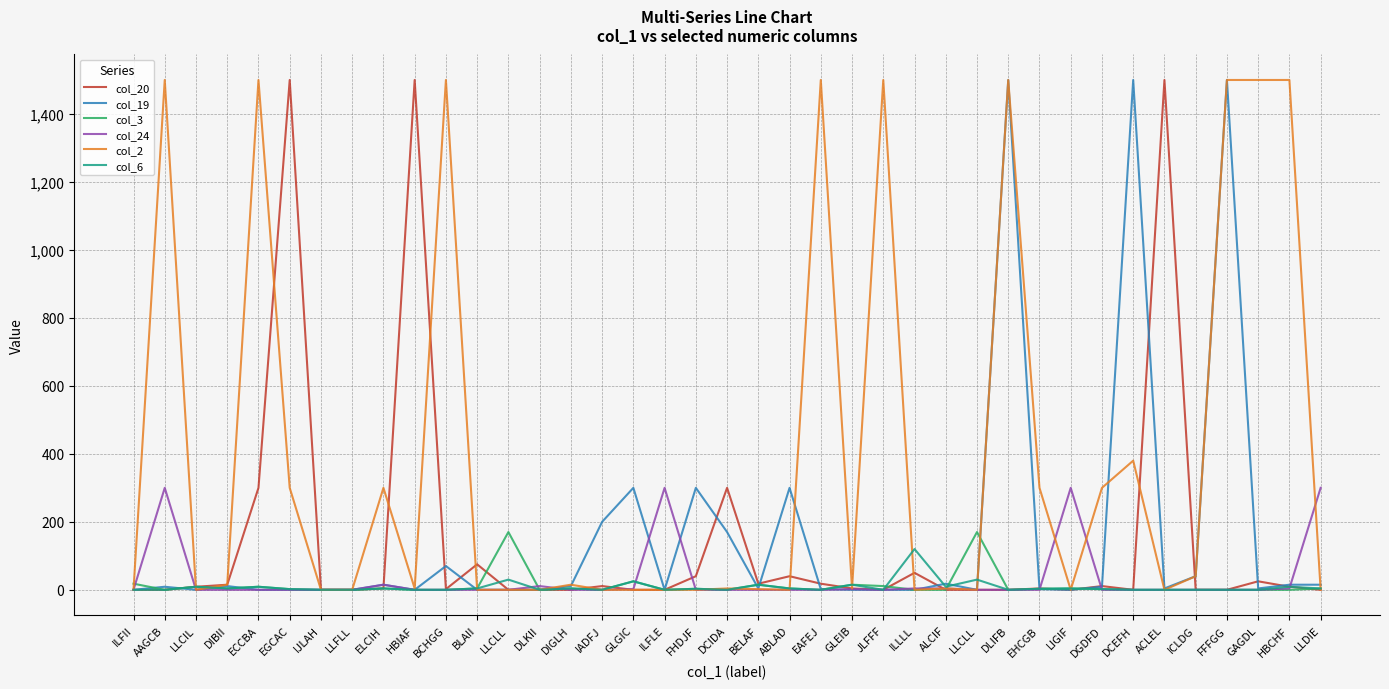

Which category has the highest value across all series?

EGCAC